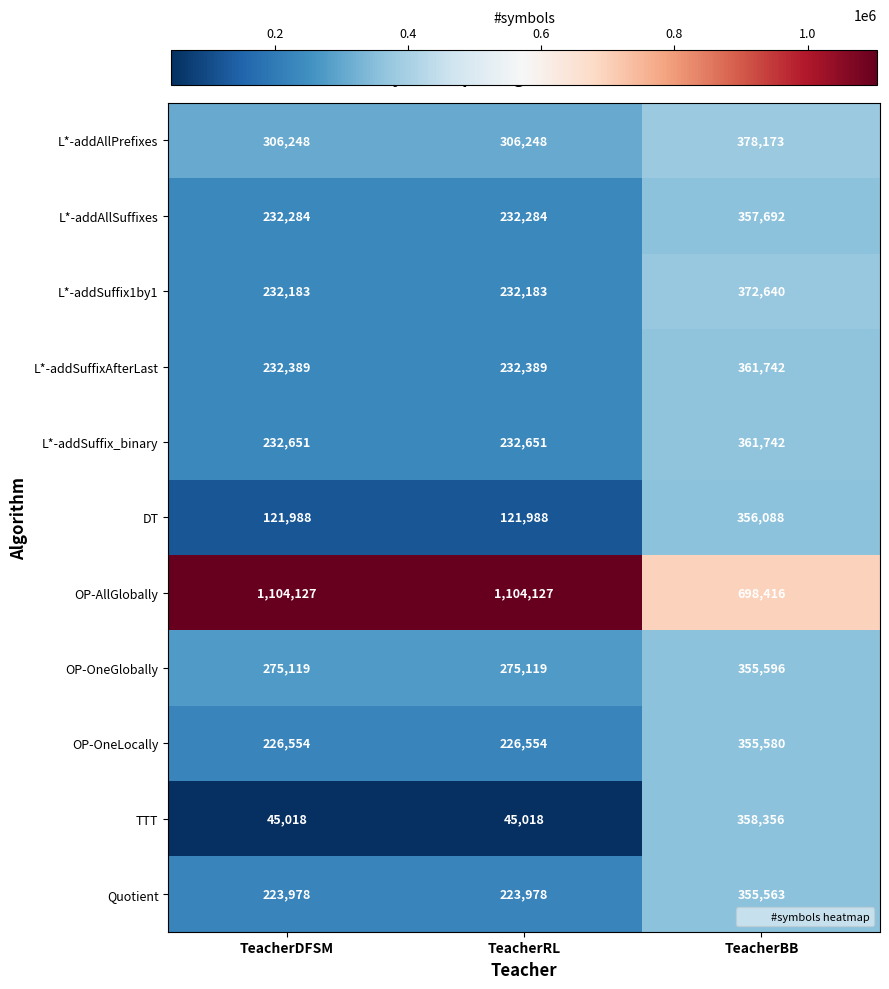

Which series changed the most between TeacherRL and TeacherBB?

OP-AllGlobally